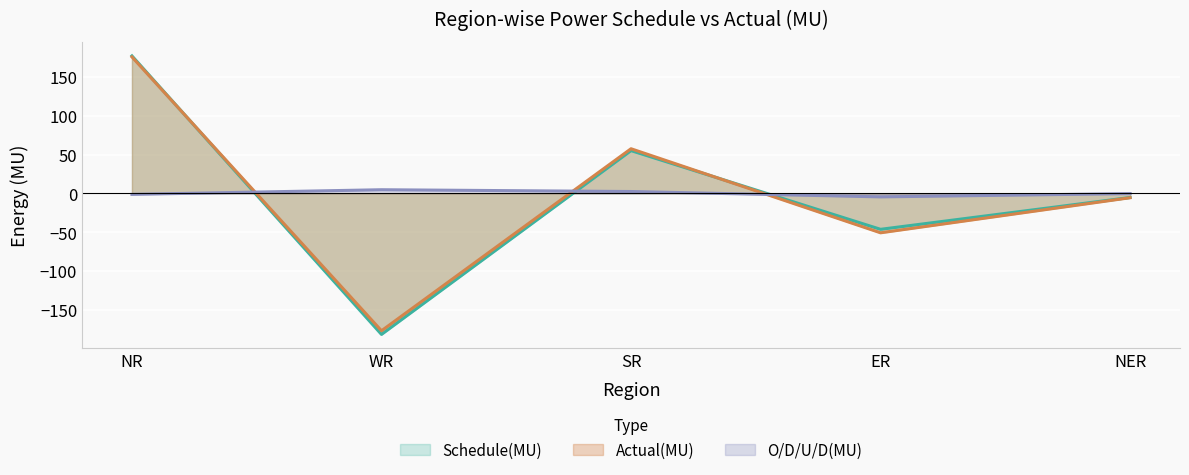

Is it true that Actual(MU) equals -177.0 at WR?

True